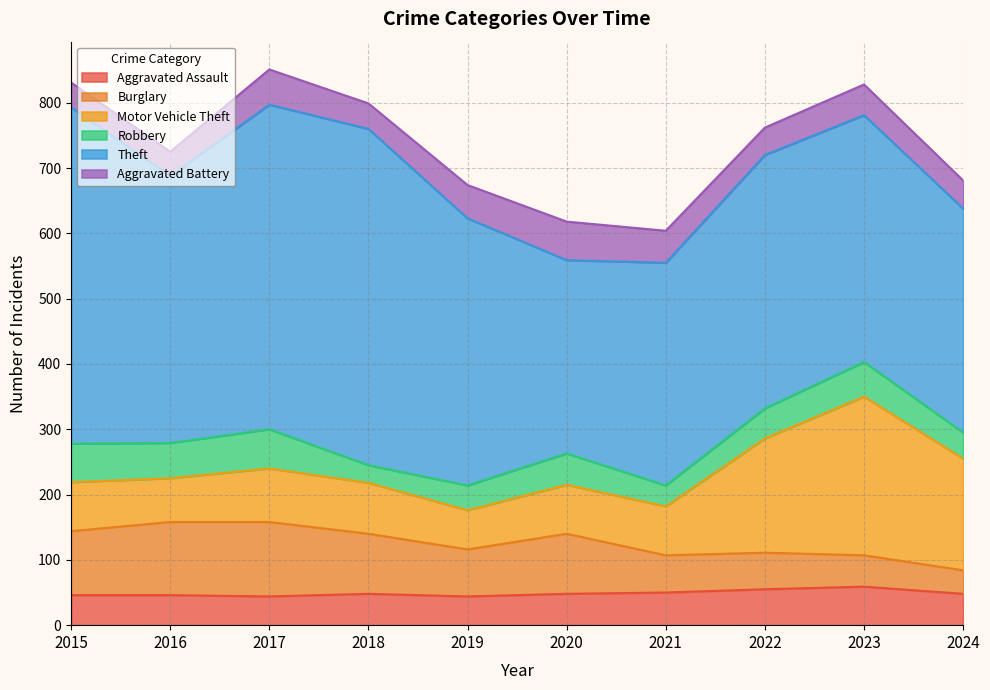

At which category is the sum across all series the highest?

2017